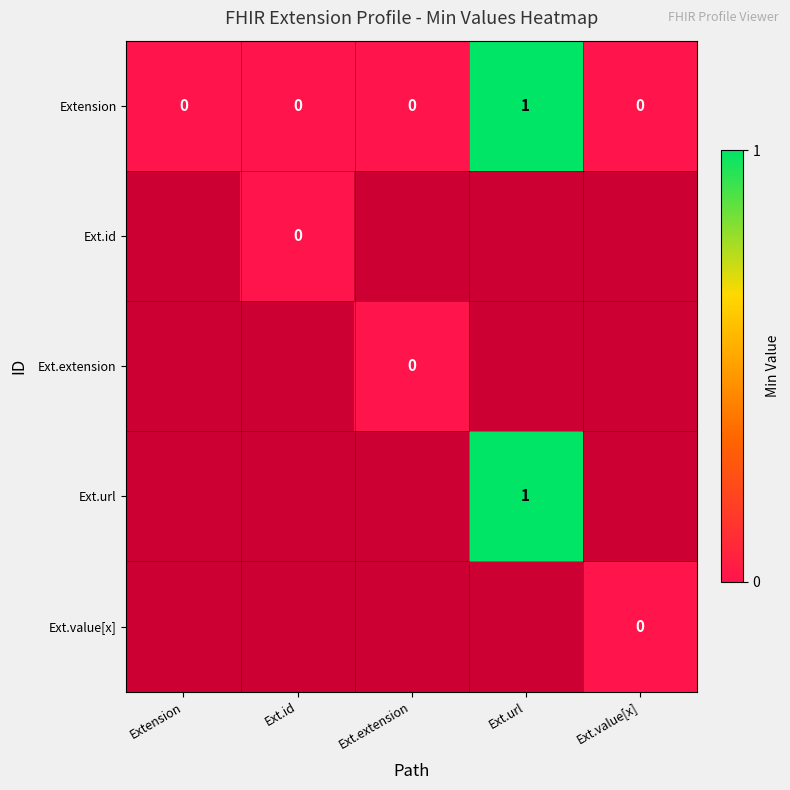

The Extension series shows 0 at Ext.value[x]. True or false?

True